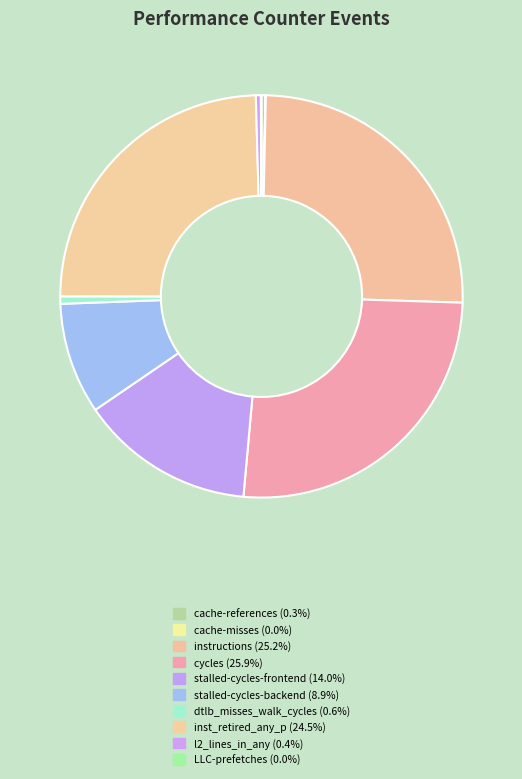

Count the number of slices in the pie.

10